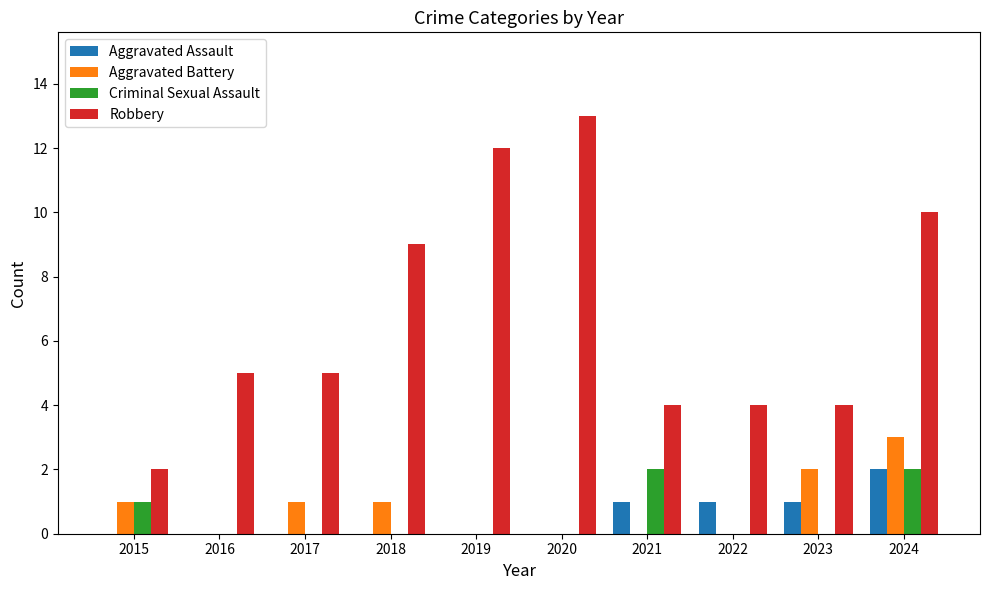

The Aggravated Battery series shows 0 at 2017. True or false?

False